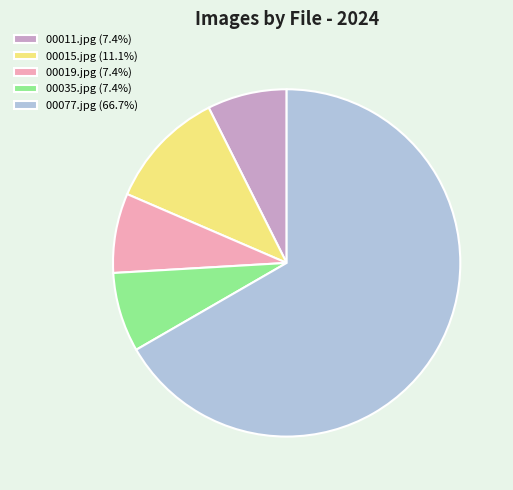

Do 00035.jpg (7.4%) and 00011.jpg (7.4%) together represent more than half of the pie?

No